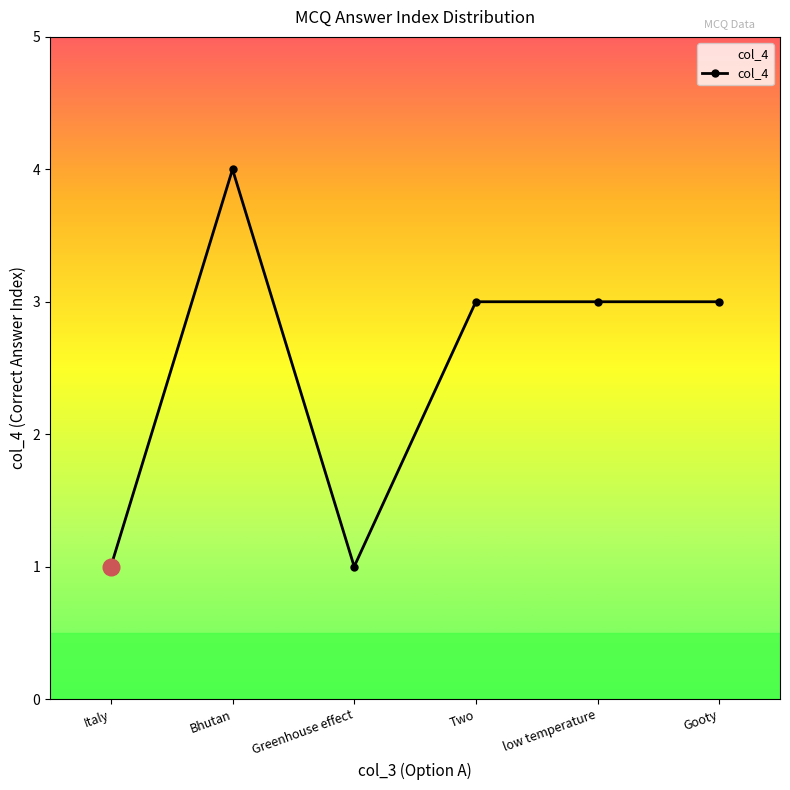

Reading left to right, list all the values displayed in this chart.

1	4	1	3	3	3